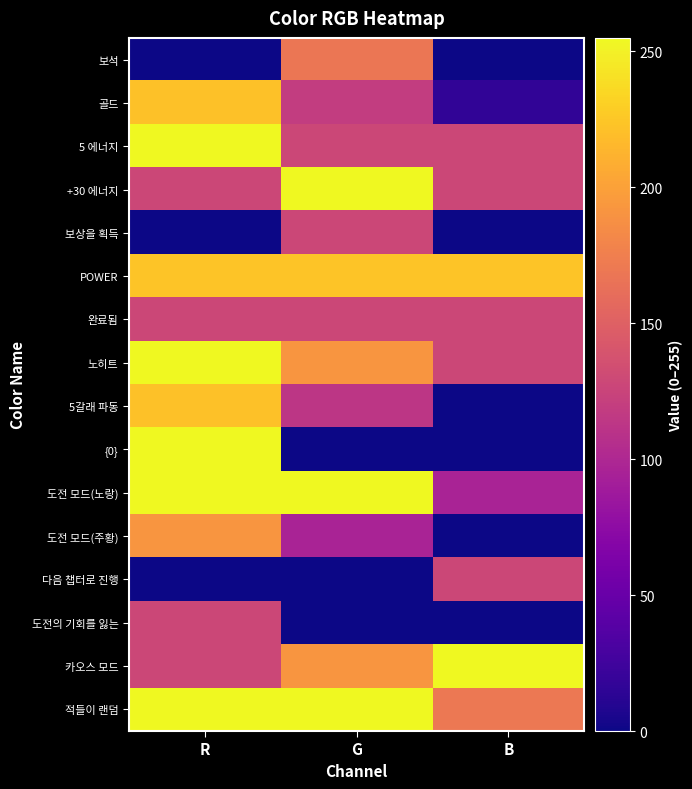

Which has a higher value, R or B?

R